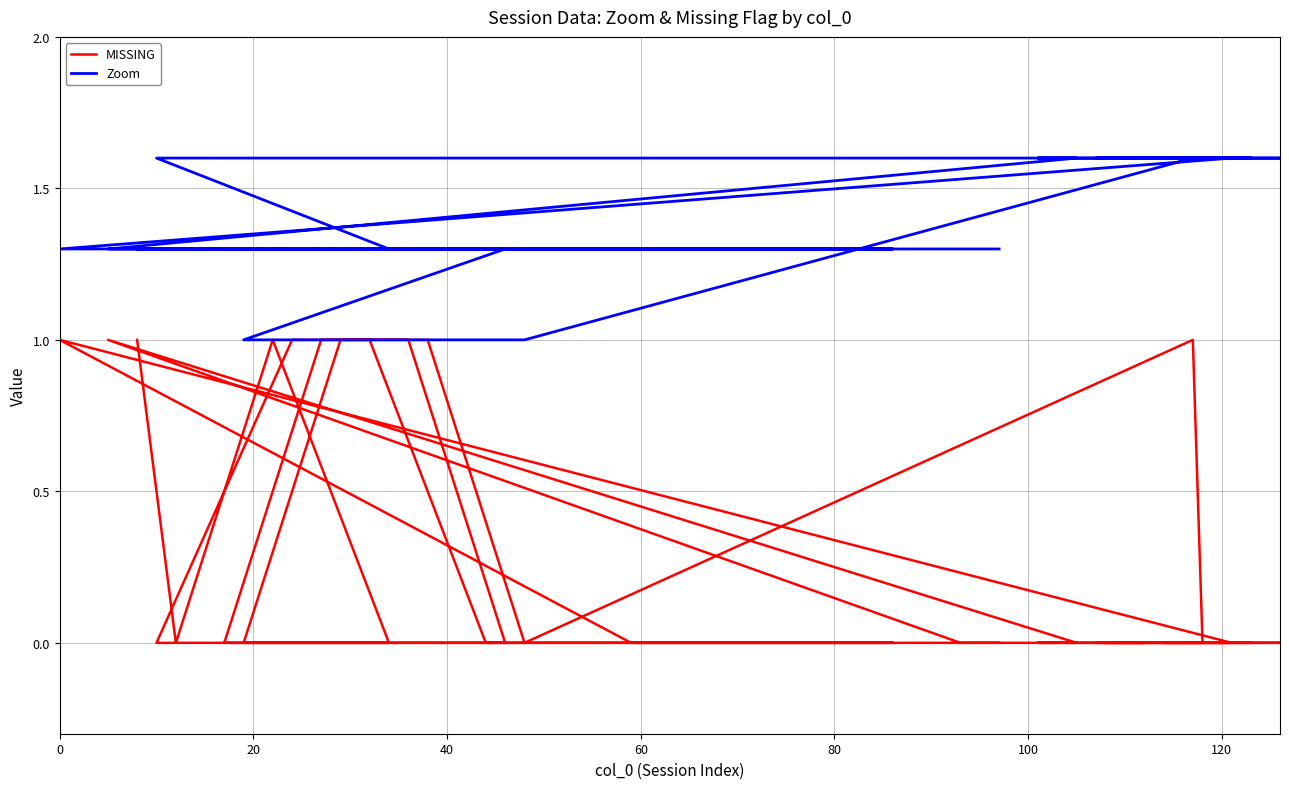

How many lines are shown in the chart?

2